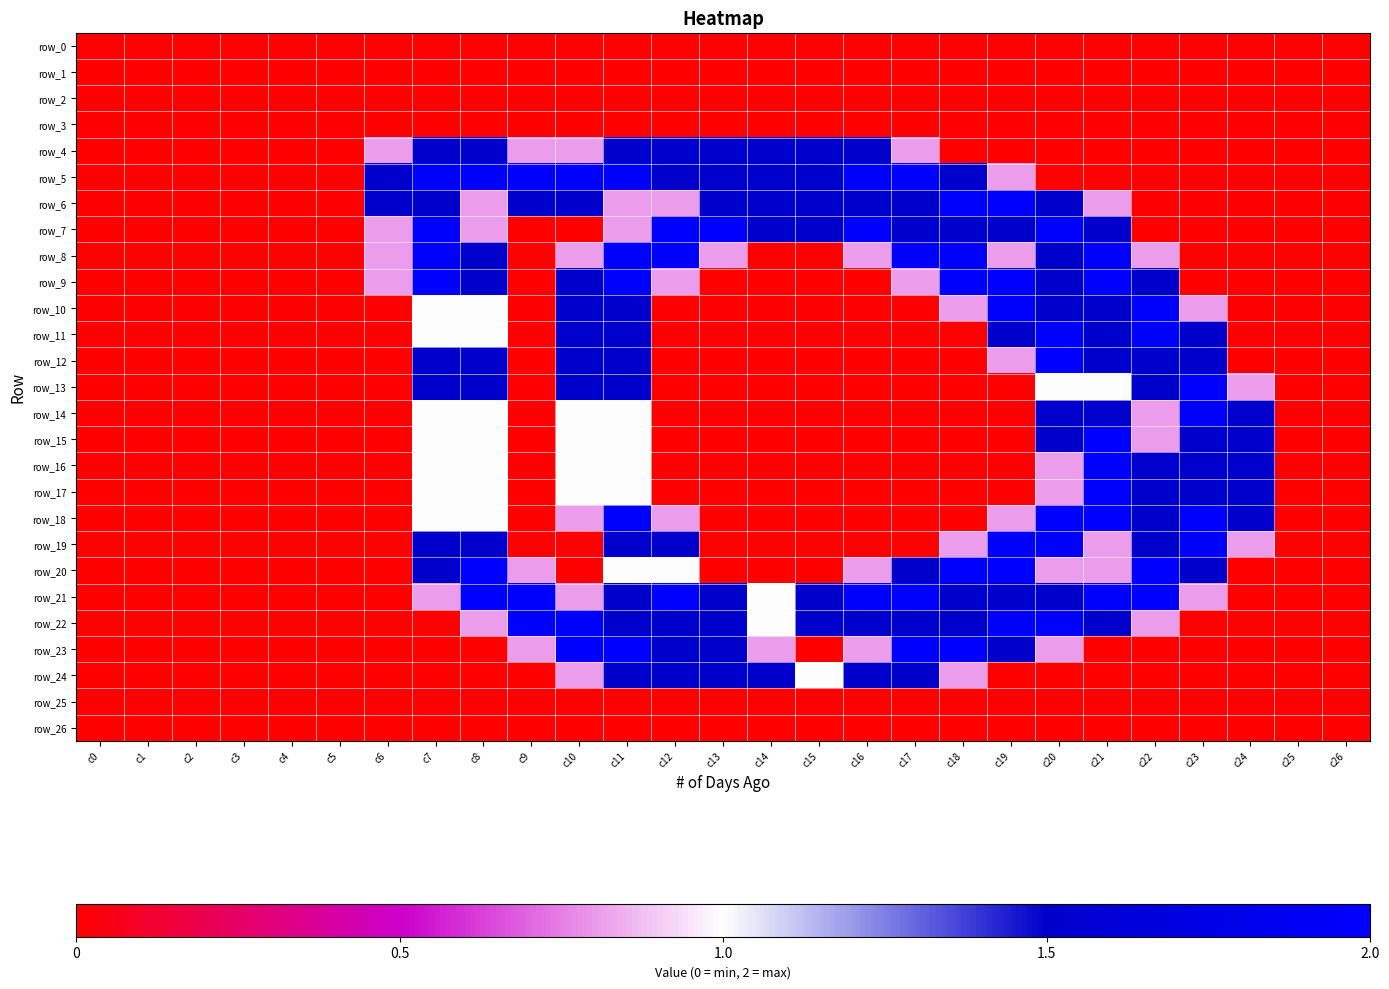

True or false: row_7 has a value of 1.5 at c21.

True